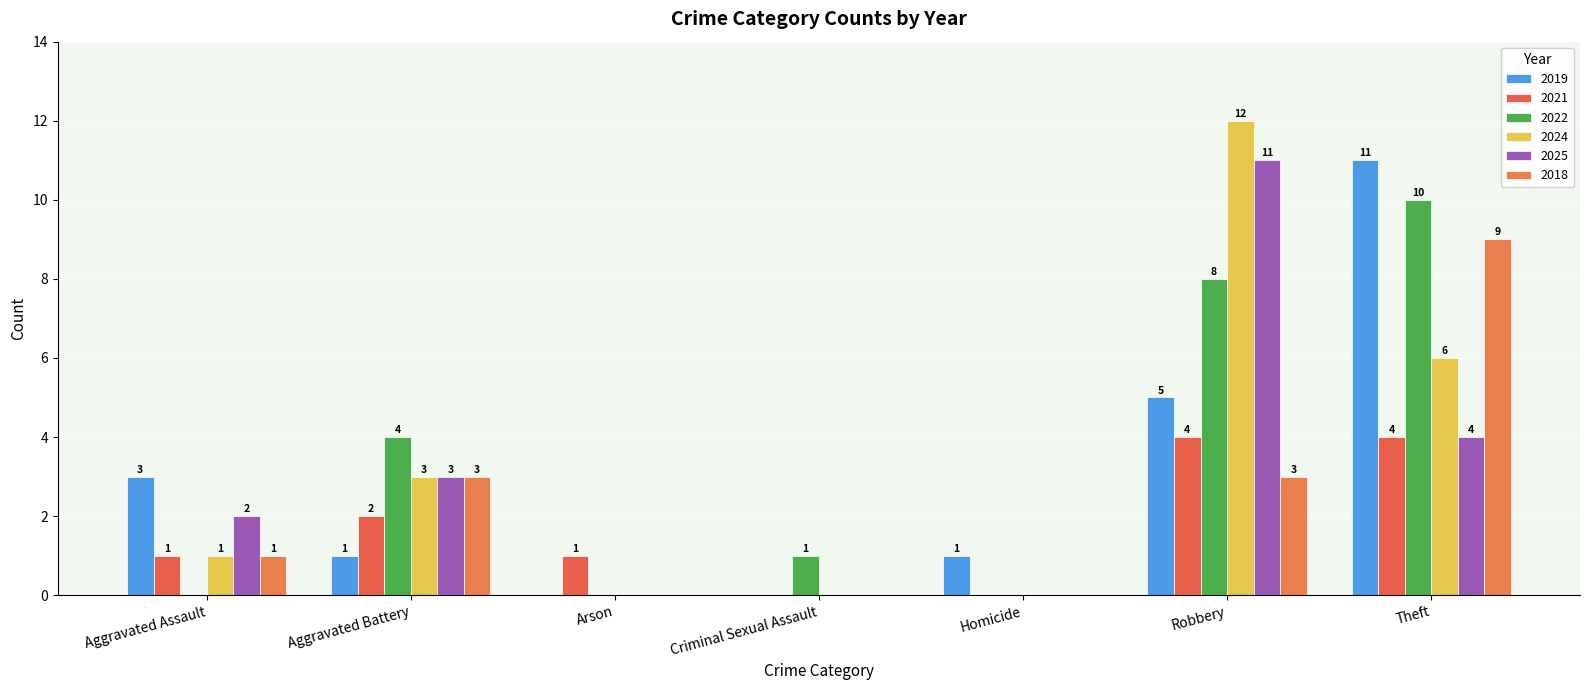

What are all the series names shown in the legend?

2019, 2021, 2022, 2024, 2025, 2018